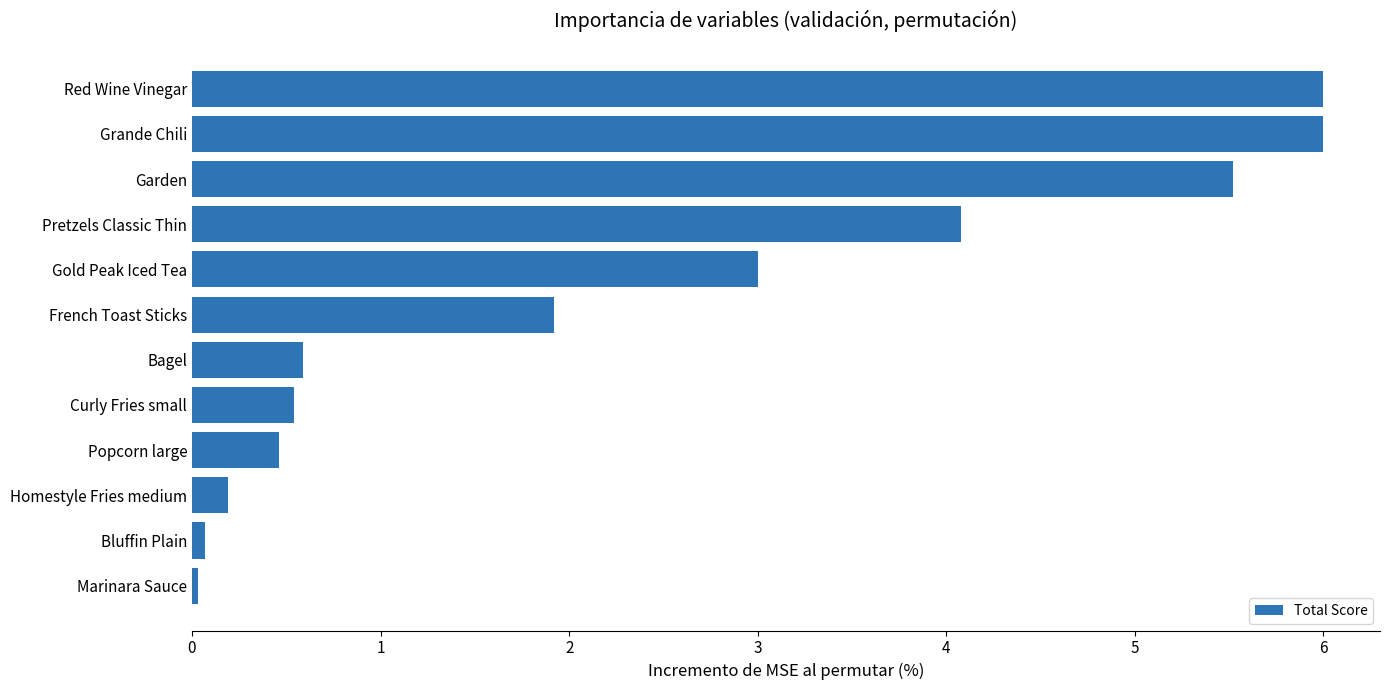

Read the value at Bagel.

0.6